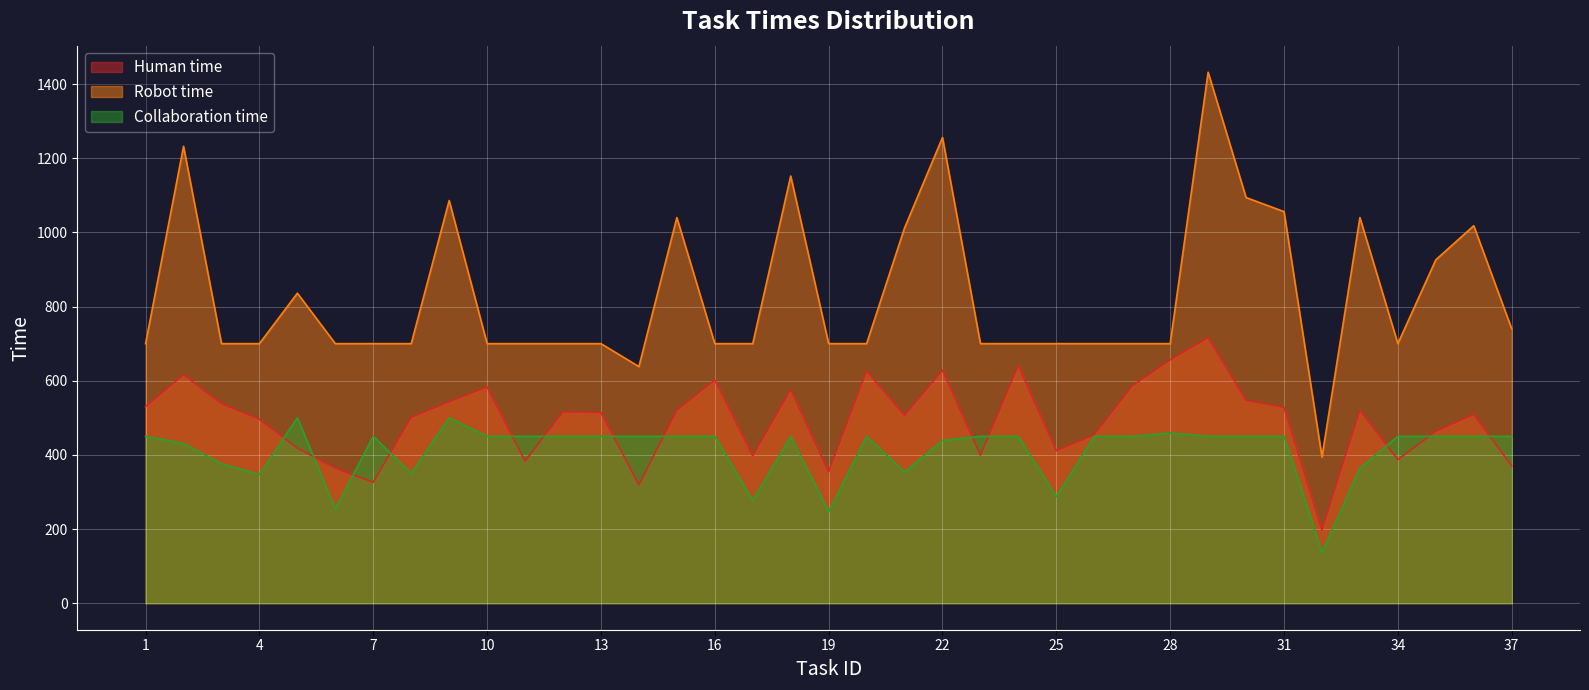

What is the value of the Robot time point at the 2nd from the left?

1232